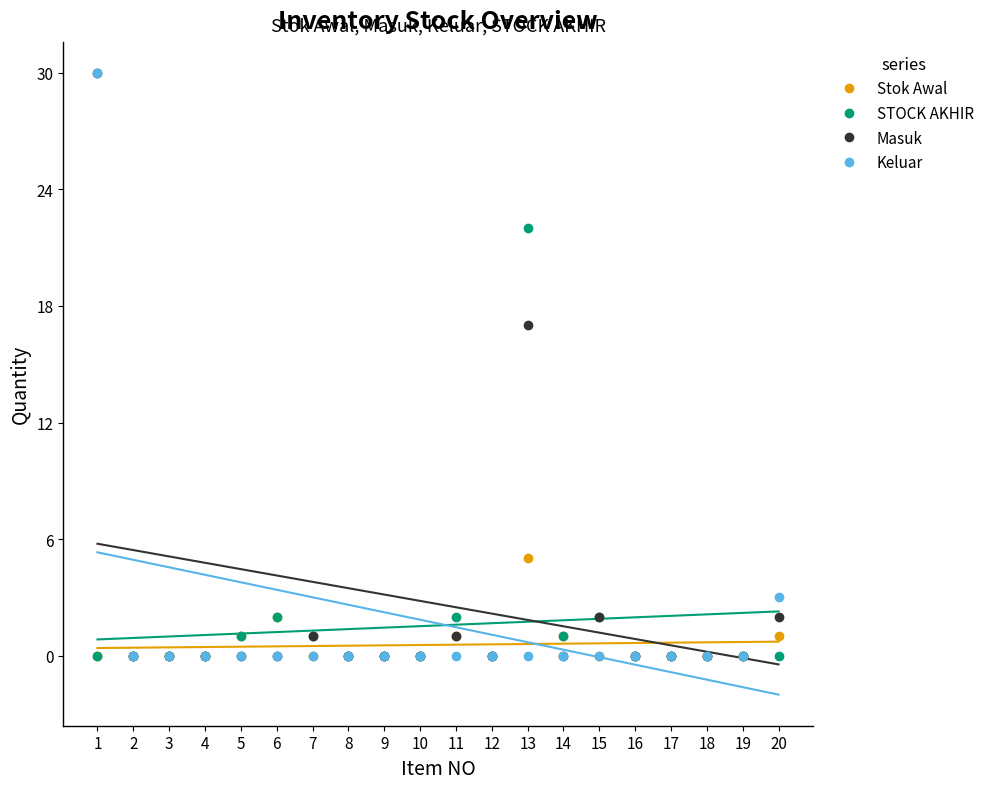

The value of Stok Awal at 11 is 0. True or false?

False